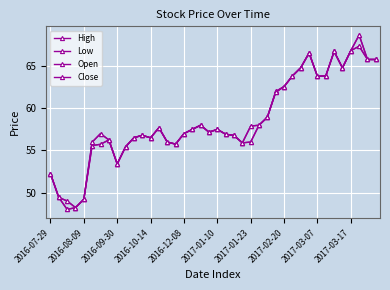

Count the number of categories in the chart.

40